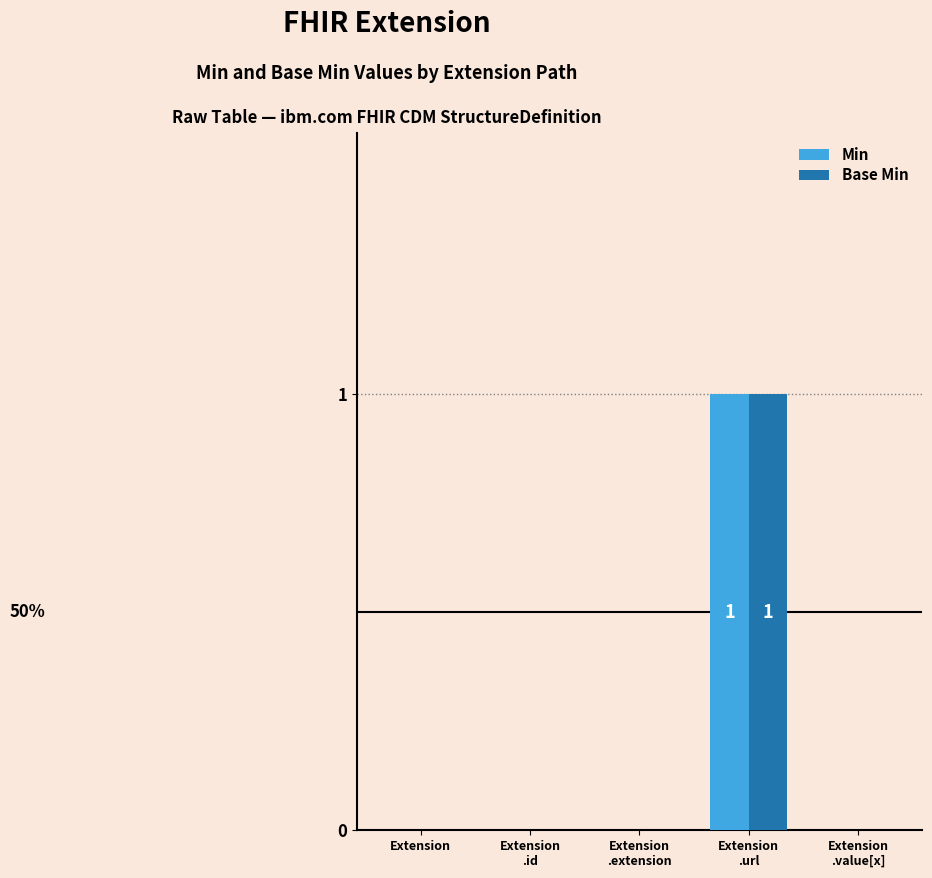

At which category is the sum across all series the highest?

Extension
.url